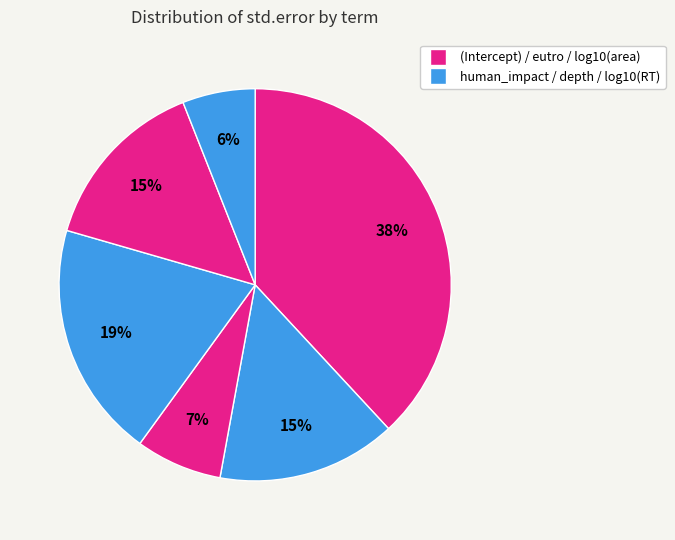

What is the largest slice in the pie chart?

(Intercept)